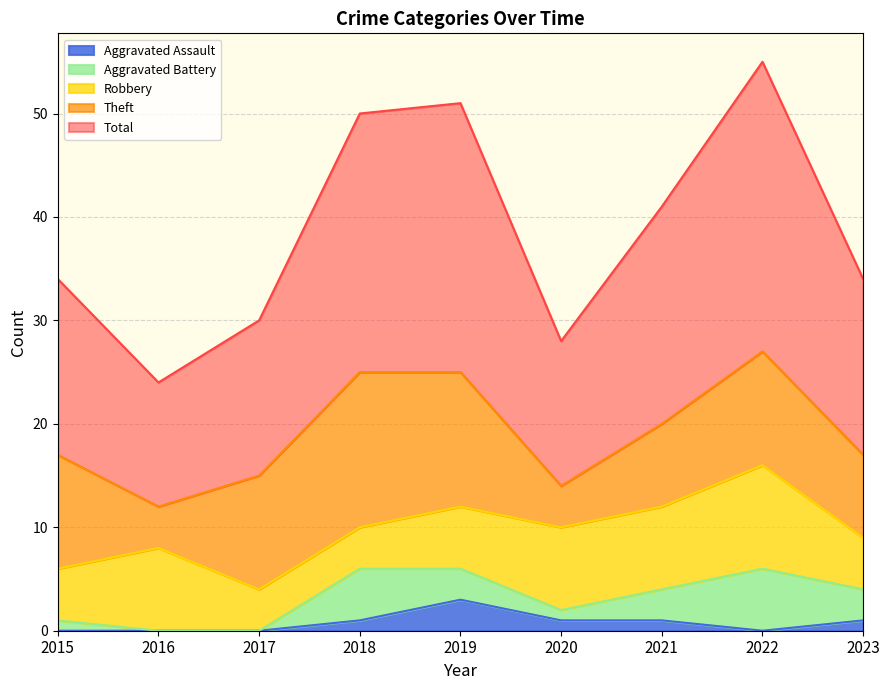

True or false: Robbery and Total cross at least once.

False